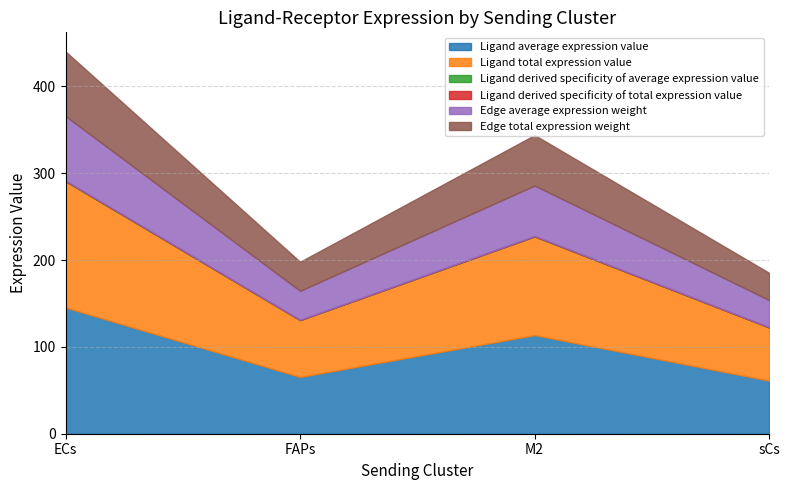

True or false: Edge total expression weight has a value of 33.5 at FAPs.

True